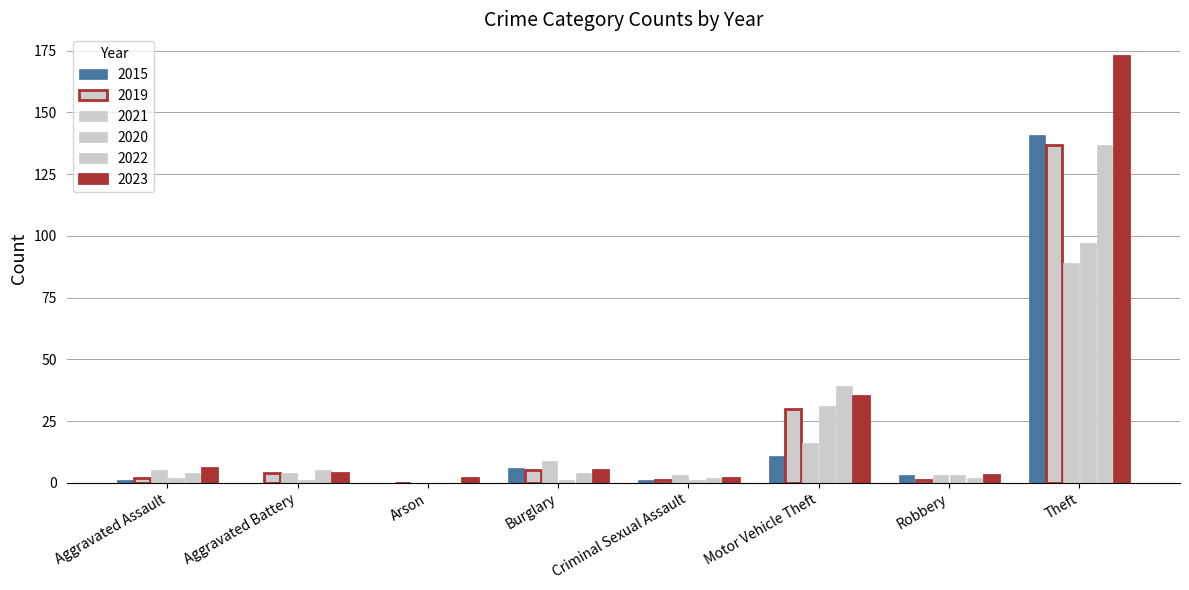

Which series has the largest total across all categories?

2023